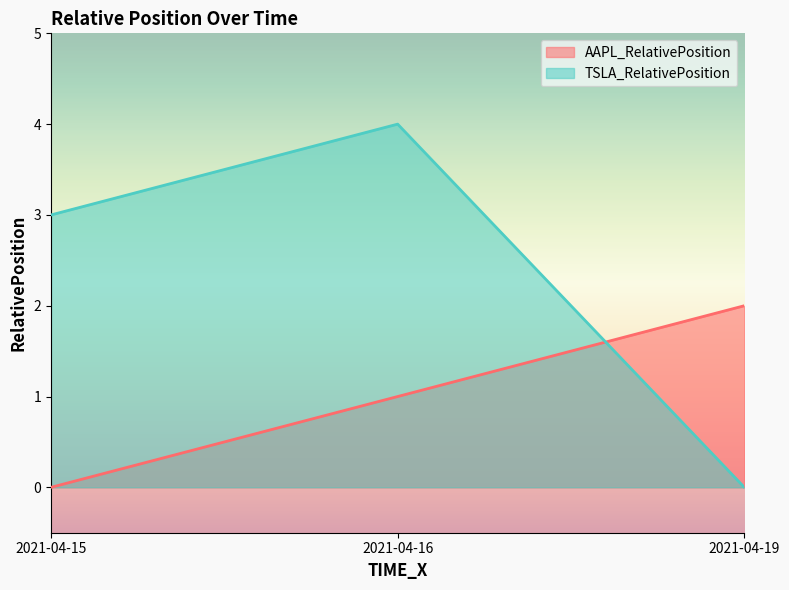

What is the difference between the highest and lowest values at 2021-04-15?

3